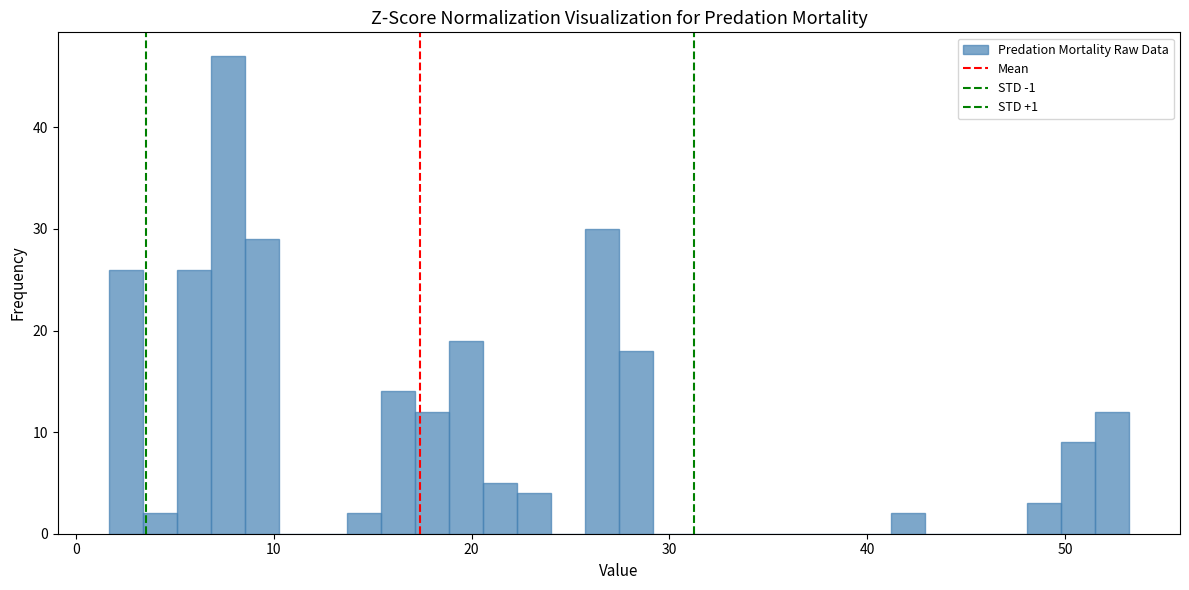

Read against the x-axis, roughly where is the centre of the tallest bar?

8